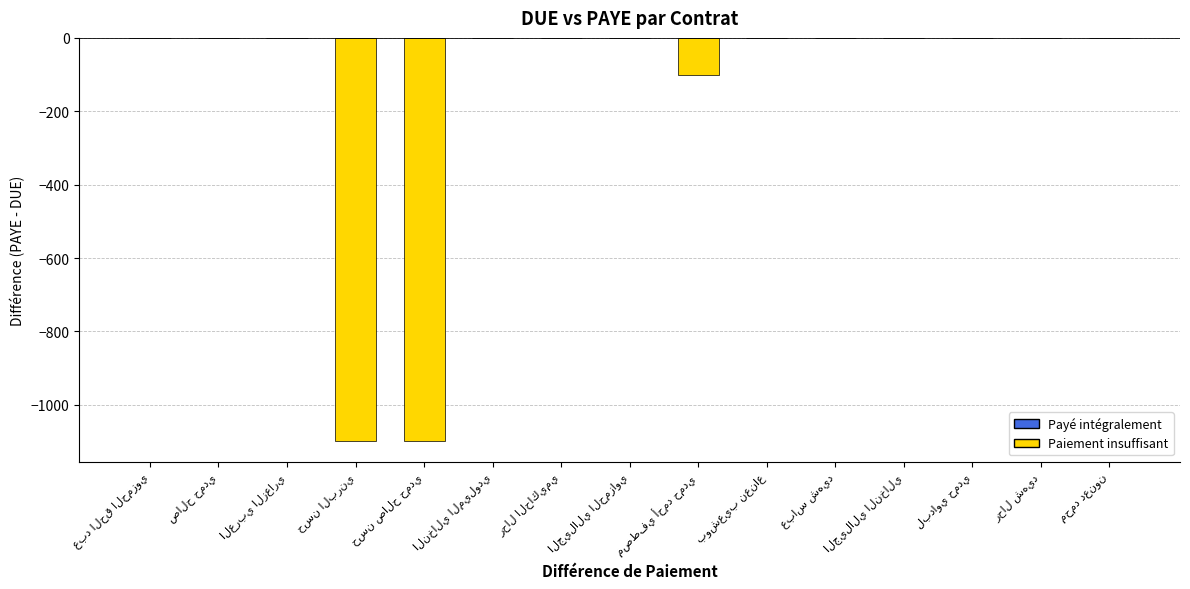

What is the sum of all values?

-2300